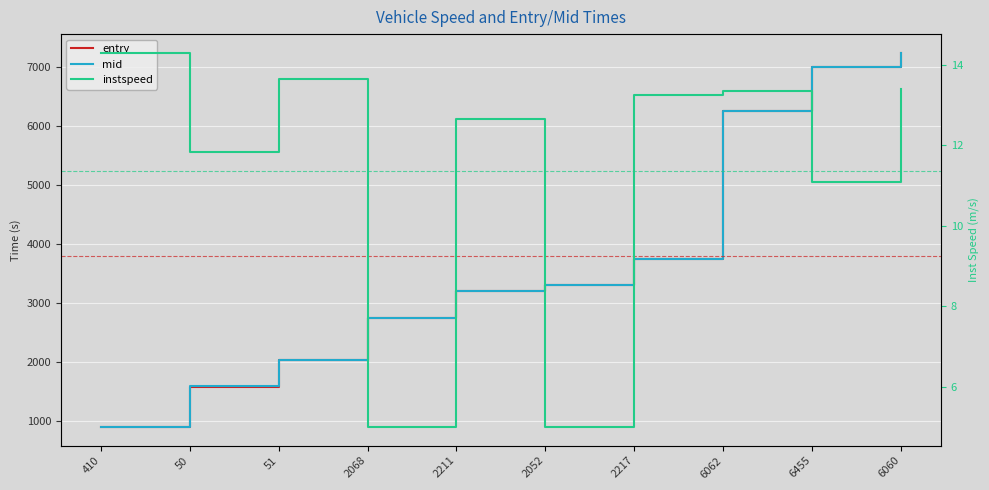

Which has a higher value, 50 or 2052?

2052